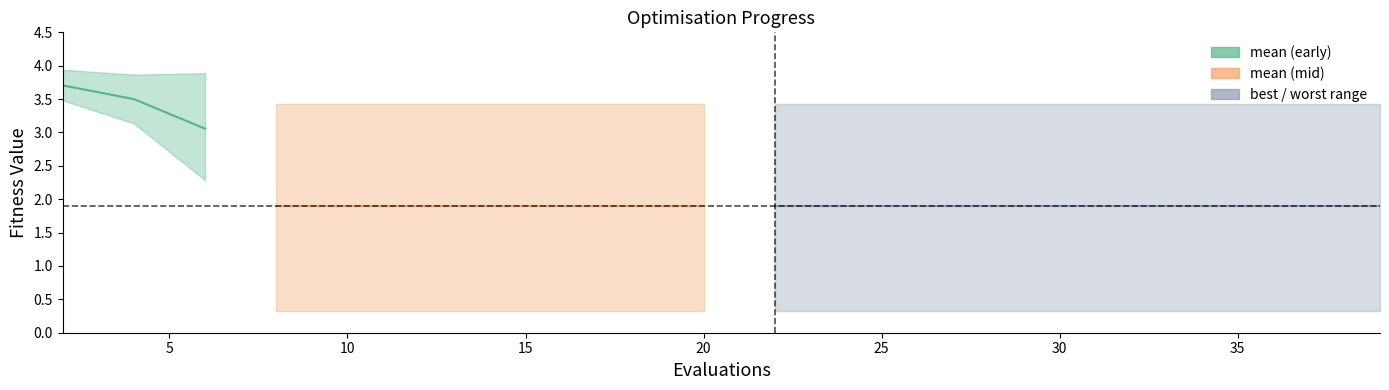

Is it true that the value at 5 is 2.3?

False